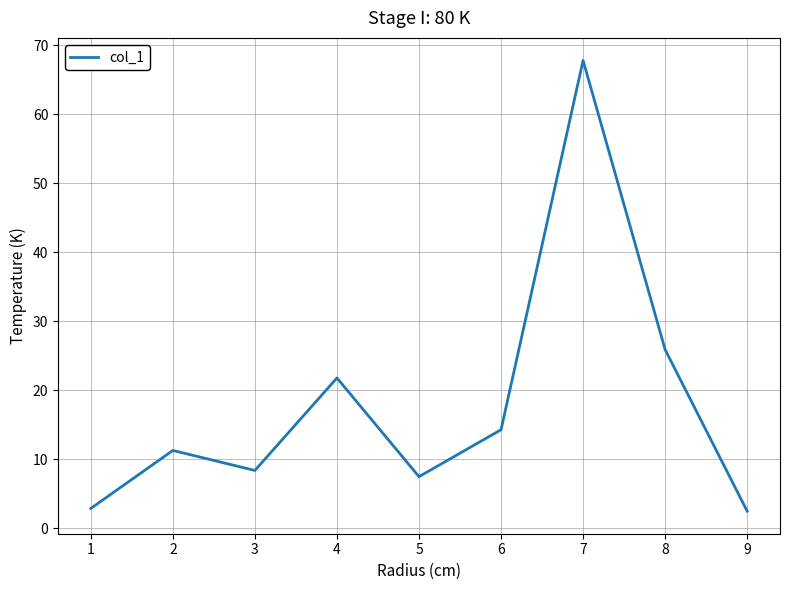

What is the minimum value shown in the chart?

2.5